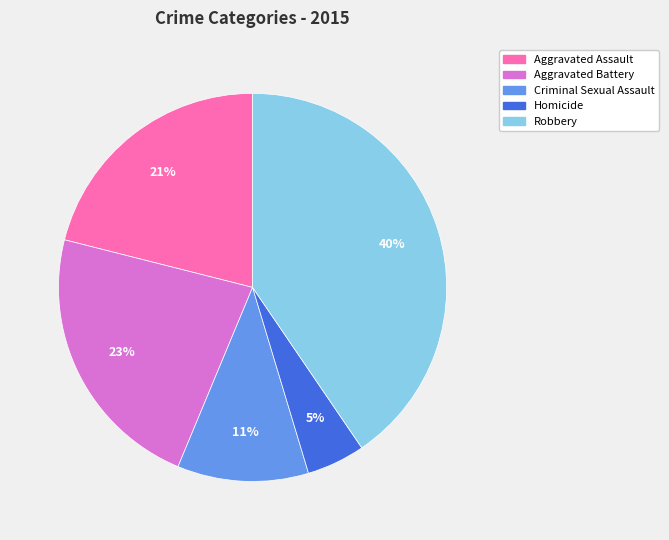

To the nearest percent, what is the average slice percentage?

20%